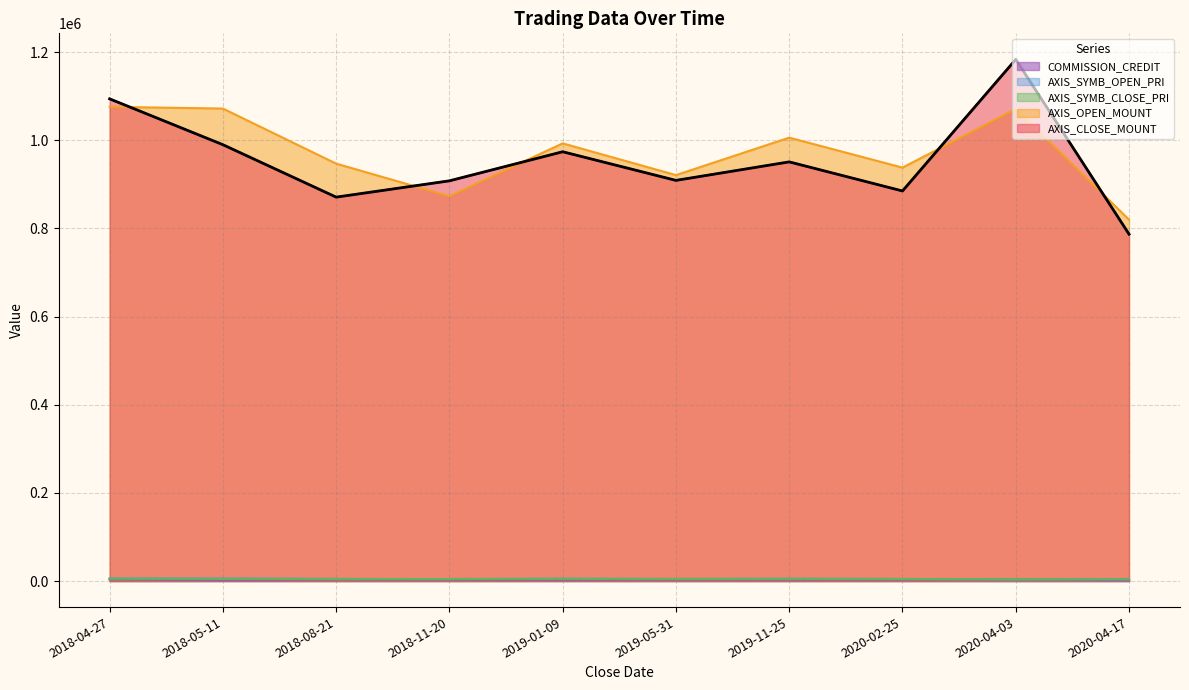

Reading right to left, what are all the values shown in this chart?

AXIS_CLOSE_MOUNT: 2020-04-17=787000	2020-04-03=1183500	2020-02-25=885000	2019-11-25=951000	2019-05-31=909000	2019-01-09=974000	2018-11-20=908000	2018-08-21=871000	2018-05-11=990000	2018-04-27=1094000
AXIS_OPEN_MOUNT: 2020-04-17=820000	2020-04-03=1071000	2020-02-25=938000	2019-11-25=1006000	2019-05-31=921000	2019-01-09=993000	2018-11-20=873000	2018-08-21=947000	2018-05-11=1072000	2018-04-27=1076000
AXIS_SYMB_CLOSE_PRI: 2020-04-17=3935	2020-04-03=3945	2020-02-25=4425	2019-11-25=4755	2019-05-31=4545	2019-01-09=4870	2018-11-20=4540	2018-08-21=4355	2018-05-11=4950	2018-04-27=5470
AXIS_SYMB_OPEN_PRI: 2020-04-17=4100	2020-04-03=3570	2020-02-25=4690	2019-11-25=5030	2019-05-31=4605	2019-01-09=4965	2018-11-20=4365	2018-08-21=4735	2018-05-11=5360	2018-04-27=5380
COMMISSION_CREDIT: 2020-04-17=1525	2020-04-03=3665	2020-02-25=3160	2019-11-25=3033	2019-05-31=3075	2019-01-09=2436	2018-11-20=3013	2018-08-21=3222	2018-05-11=1769	2018-04-27=3841